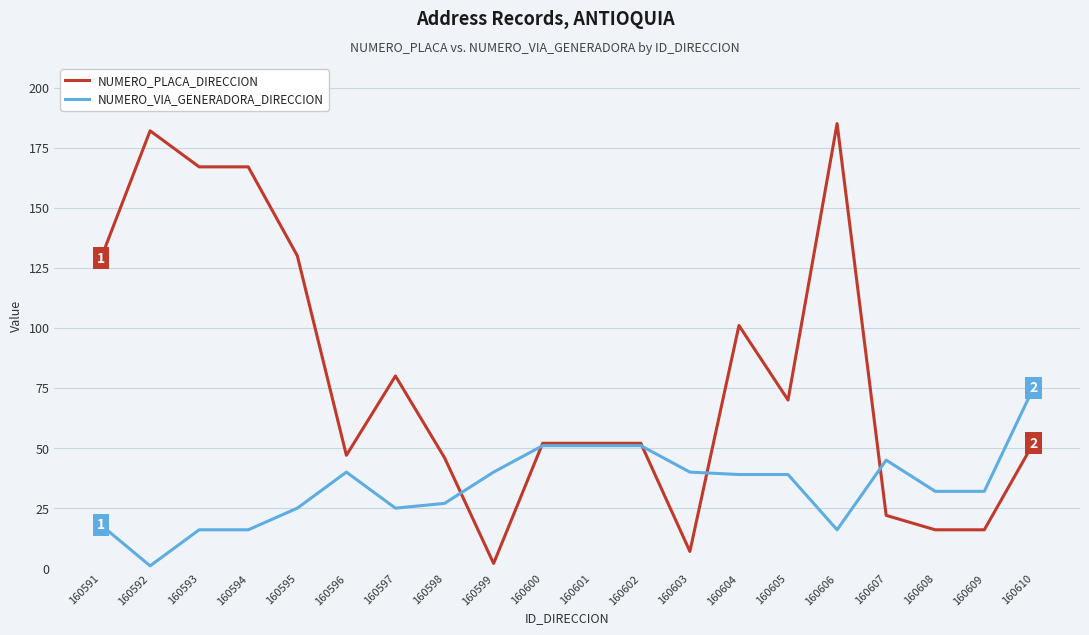

Which category has the highest value across all series?

160606